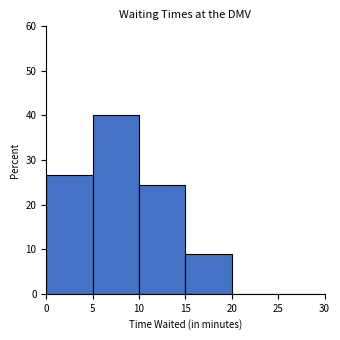

Reading left to right, transcribe this chart: for each bar, give the range it covers on the x-axis and its height. The values are not printed on the chart, so give them approximately, as read against the axis.

0 to 5: 27
5 to 10: 40
10 to 15: 24
15 to 20: 9
20 to 25: 0
25 to 30: 0